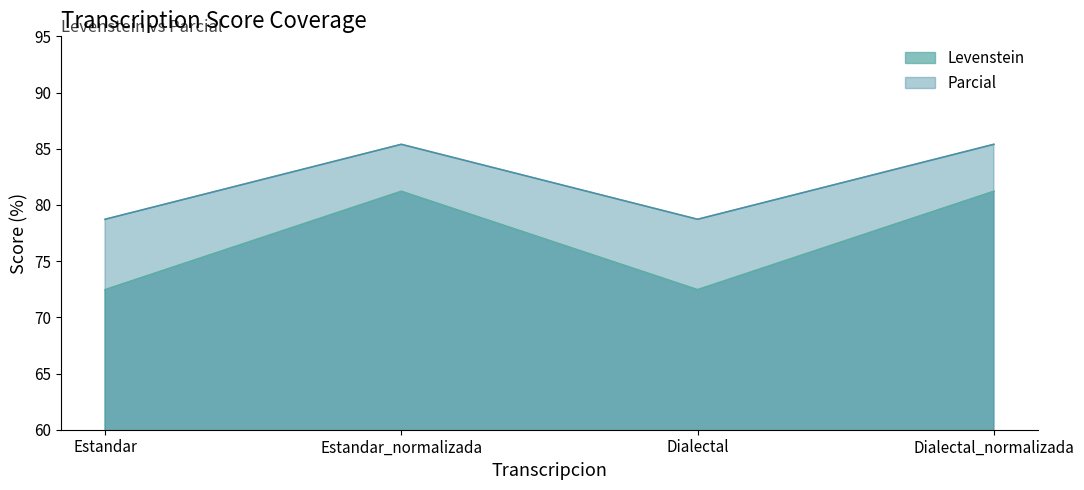

What is the average value of the Levenstein series?

76.8